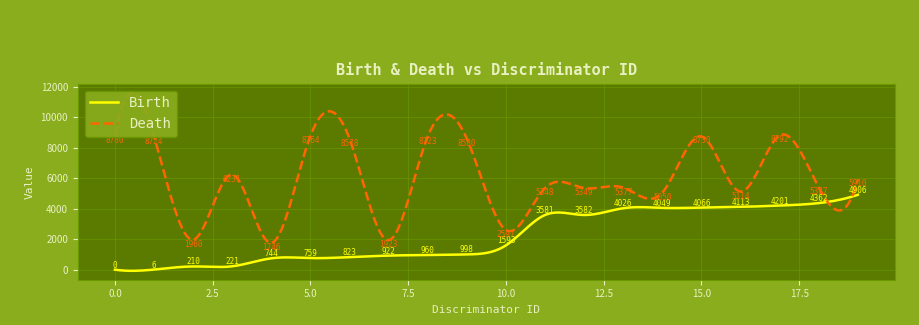

How many values in the Birth series are below 1593?

10